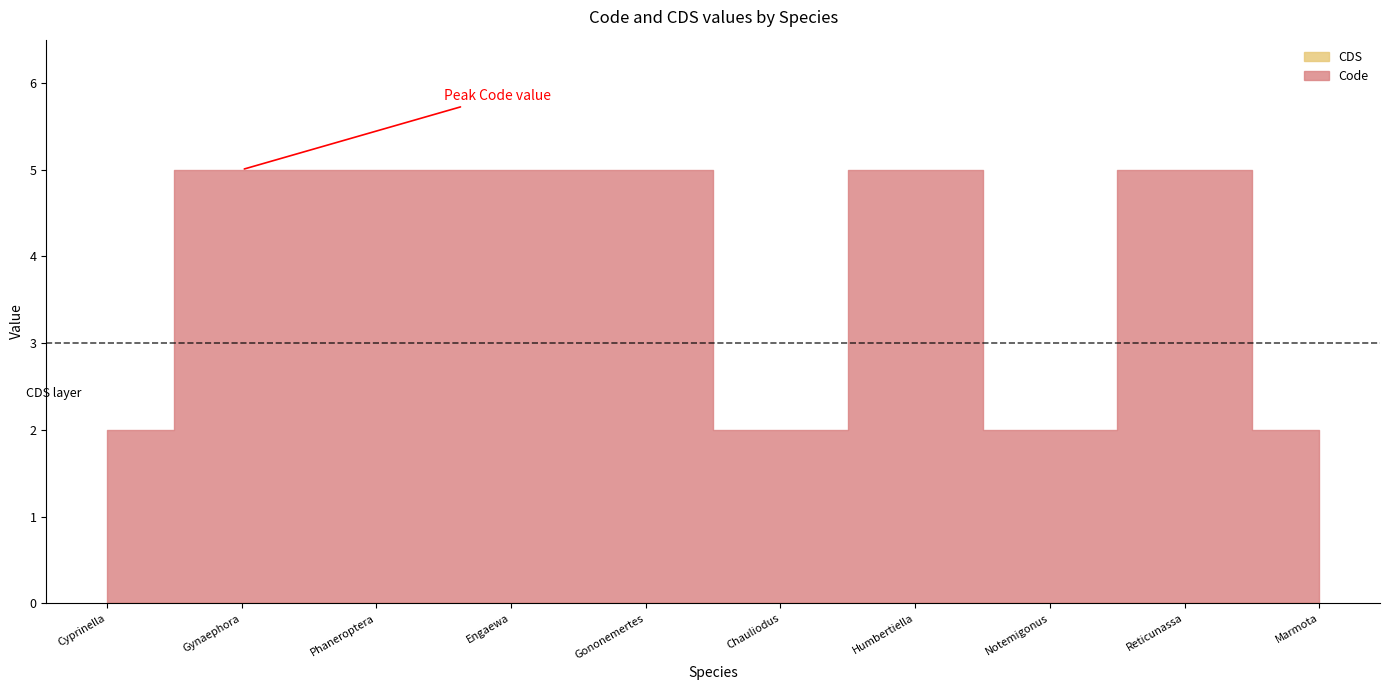

Rank the series at Gononemertes parasita from lowest to highest value.

CDS, Code